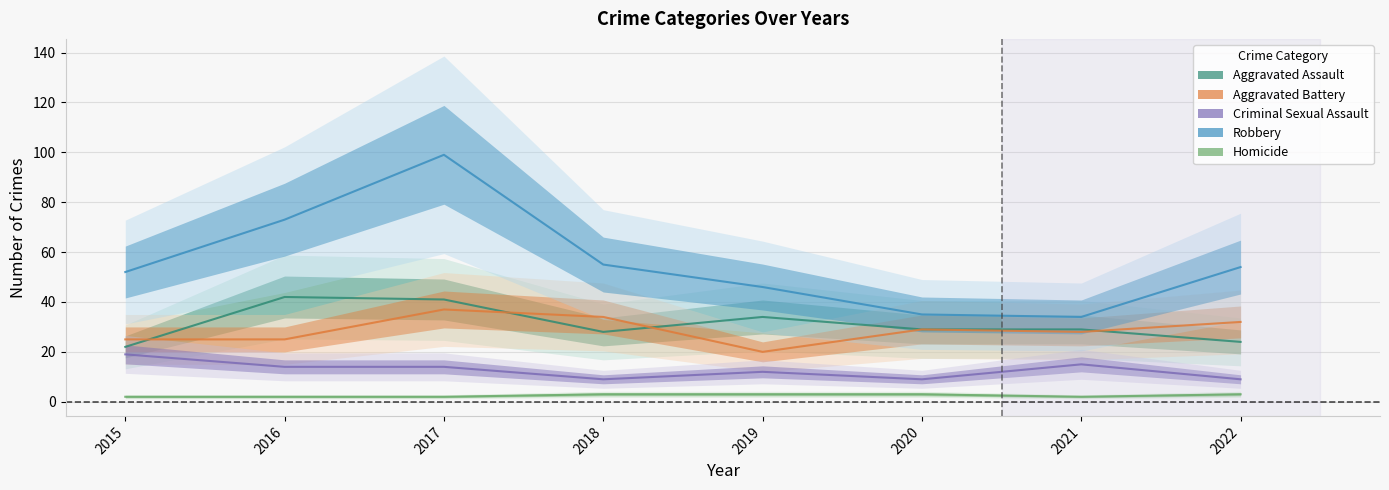

True or false: Aggravated Battery and Robbery intersect in this chart.

False